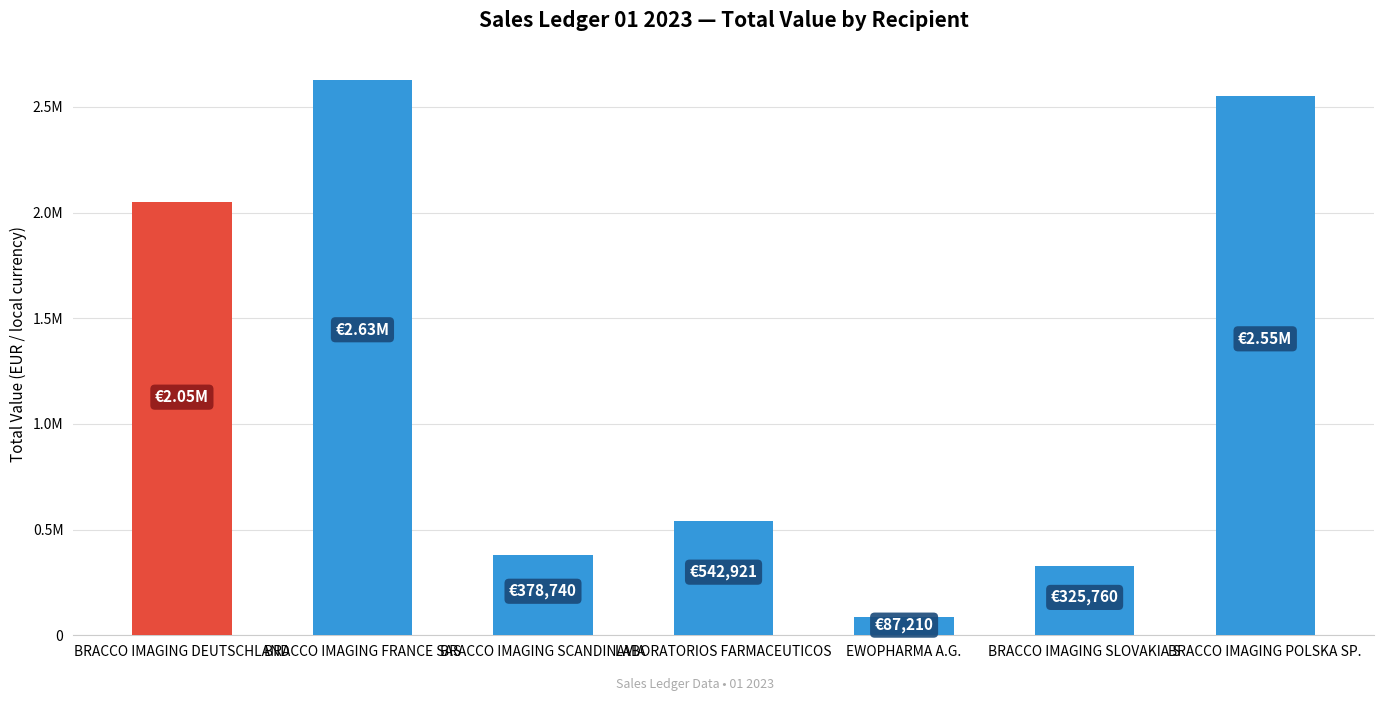

Are the bars horizontal?

No